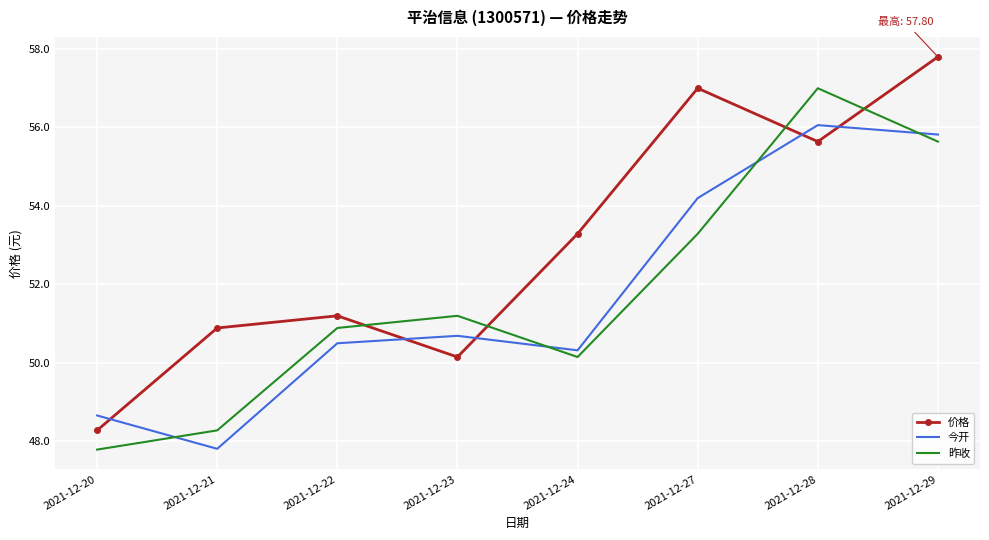

Which series changed the most between 2021-12-21 and 2021-12-28?

昨收